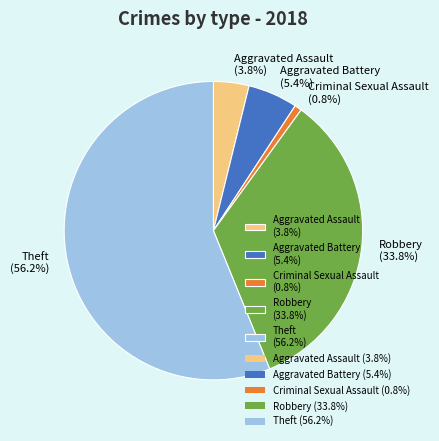

How much of the chart is everything except Aggravated Assault?

96.2%